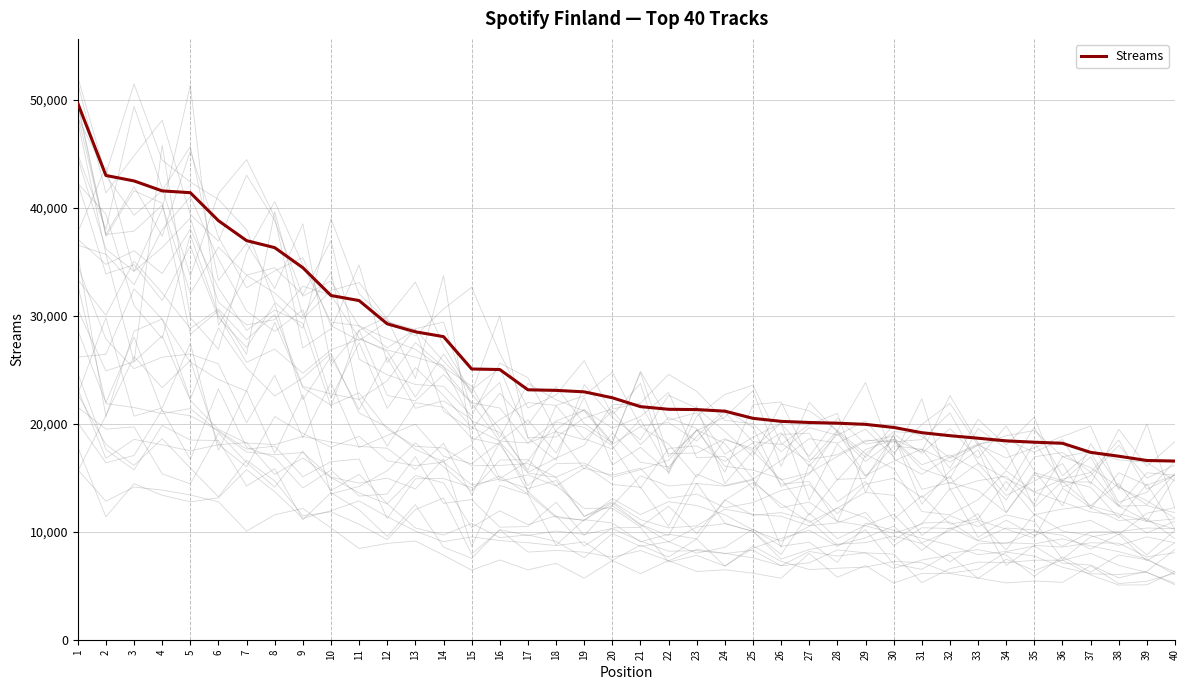

Reading left to right, what are all the values shown in this chart?

49694	43005	42500	41577	41410	38816	36969	36319	34459	31887	31416	29259	28524	28076	25079	25028	23151	23098	22962	22412	21592	21346	21319	21172	20507	20228	20123	20058	19949	19664	19179	18899	18667	18419	18298	18196	17355	16999	16602	16549